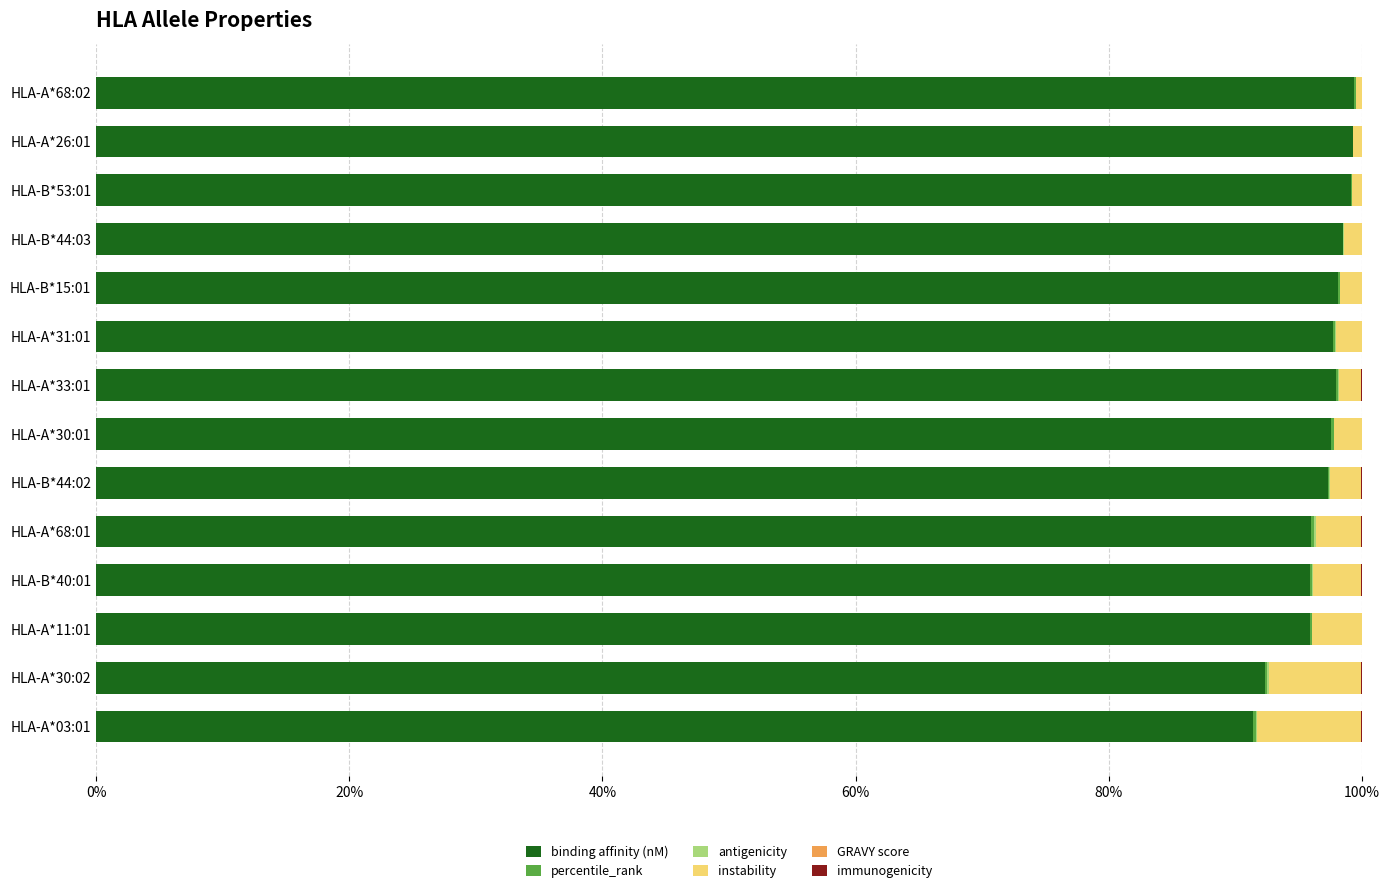

What is the sum of all binding affinity (nM) values?

1356.4